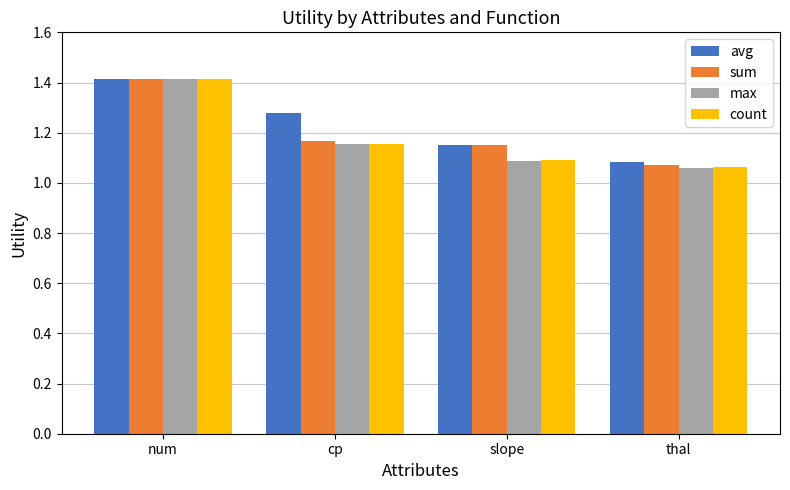

What is the difference between the avg values at num and thal?

0.3